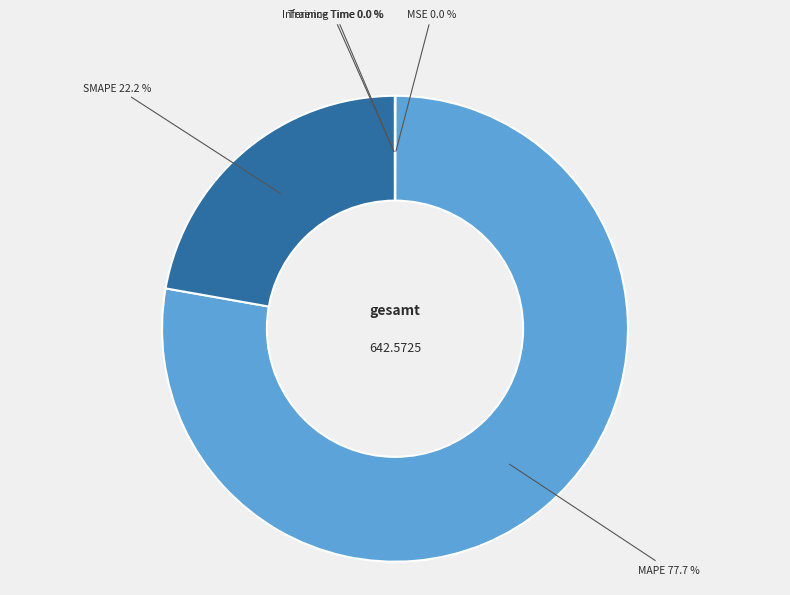

What is the ratio of the value at SMAPE to the value at MAPE?

0.3